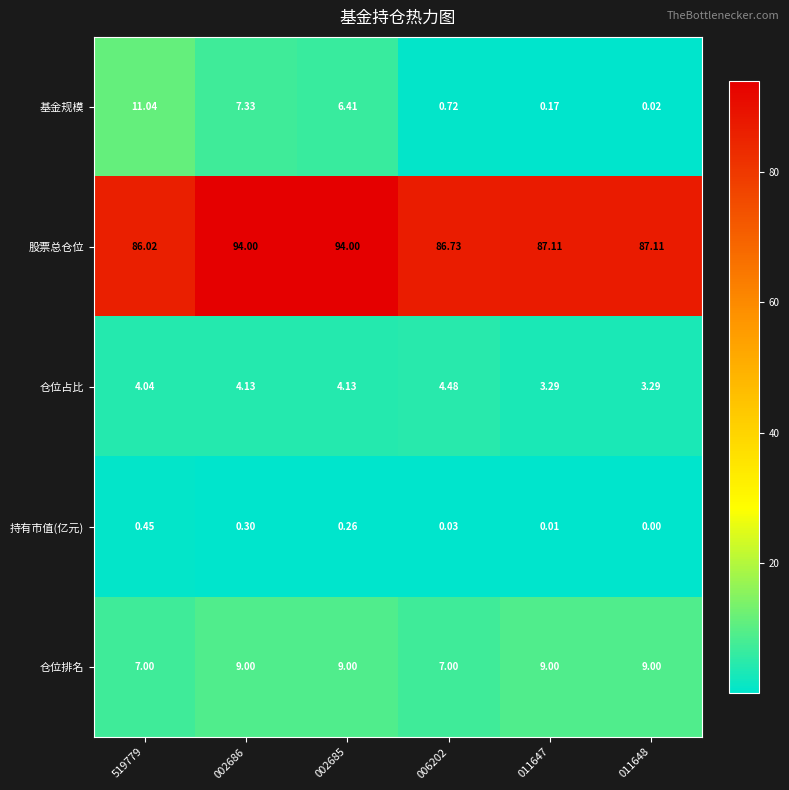

How many categories are shown in the chart?

6